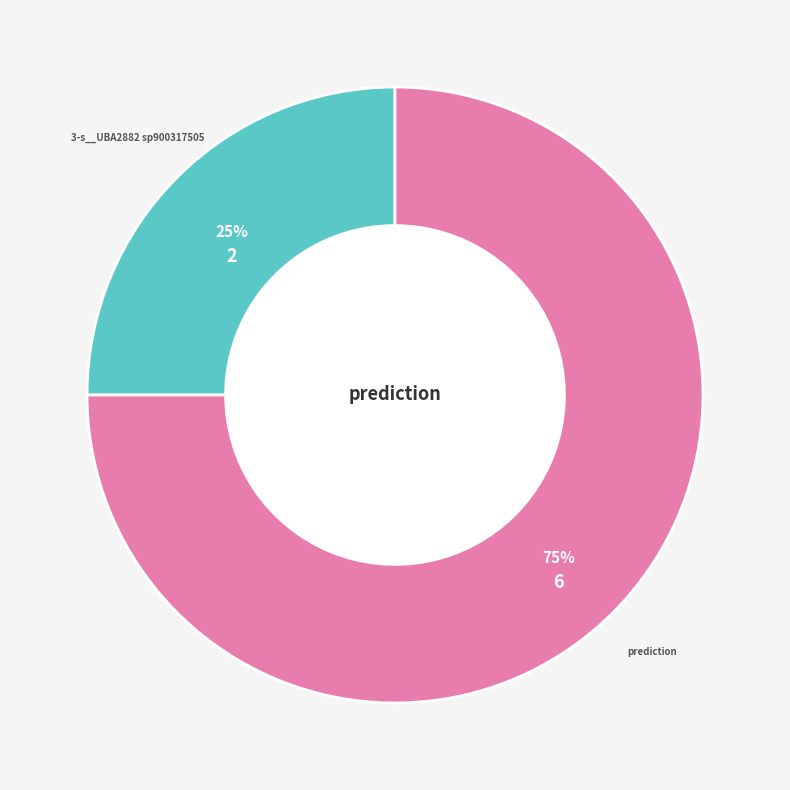

What percentage is the prediction slice, to the nearest percent?

75%